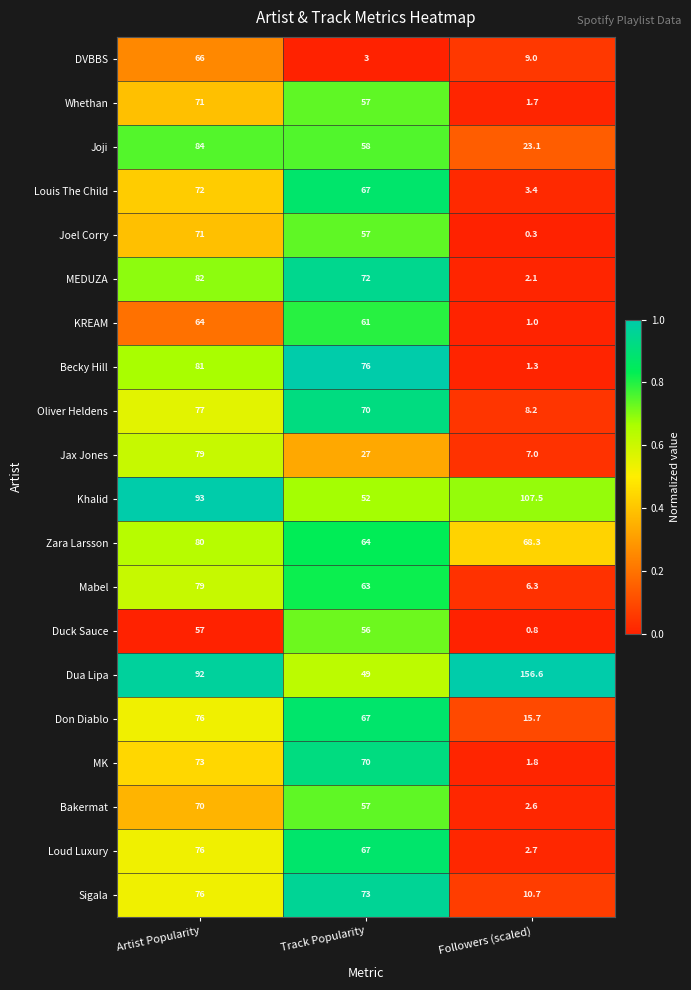

Where is MEDUZA nearest to the value 42?

Track Popularity